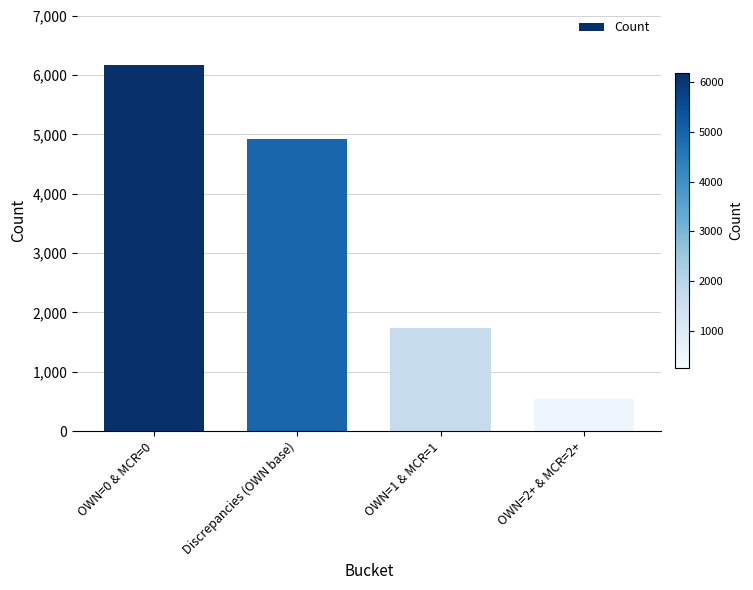

How many data points does each series have?

4